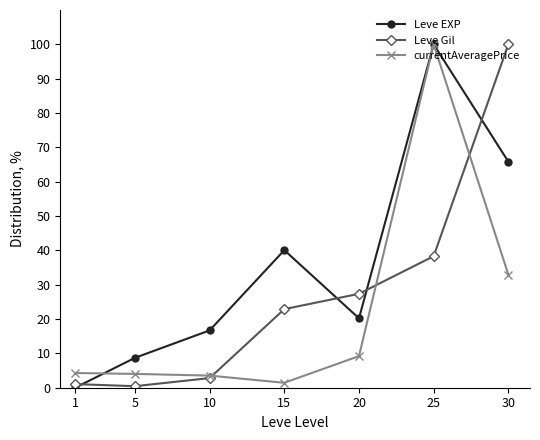

True or false: Leve EXP and currentAveragePrice intersect in this chart.

True